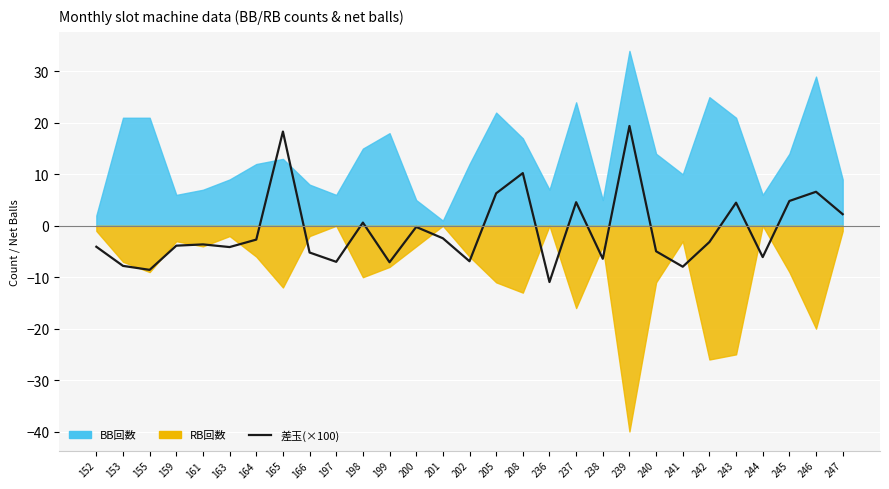

Which category has the lowest value across all series?

236